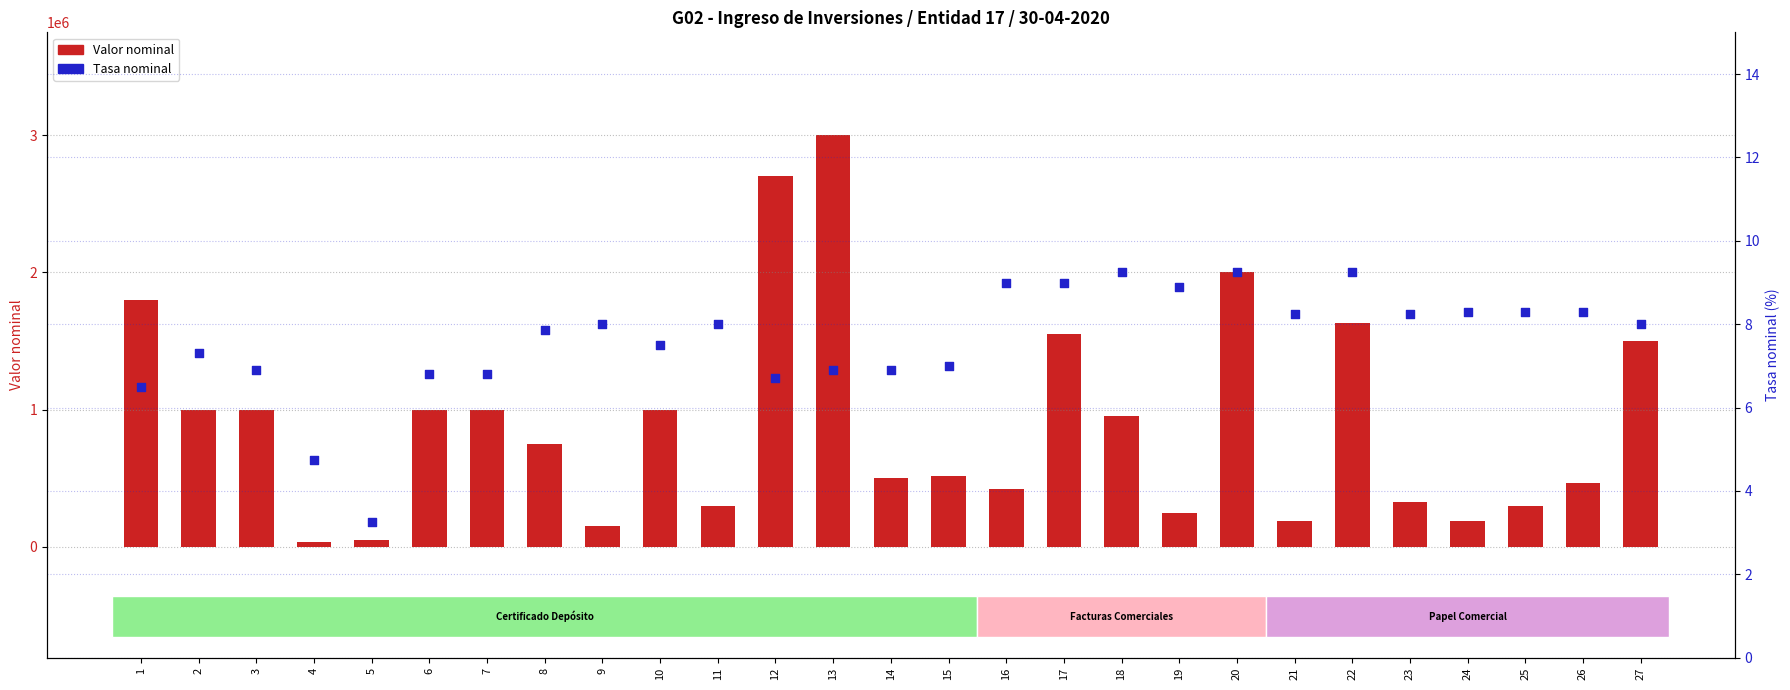

Which series has the widest spread of Y values?

Valor nominal